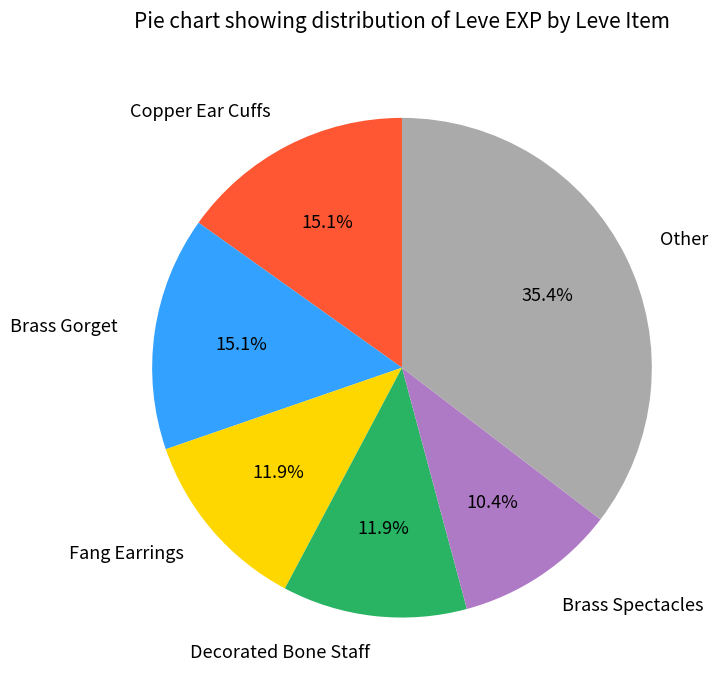

Is there a majority slice in this chart?

No